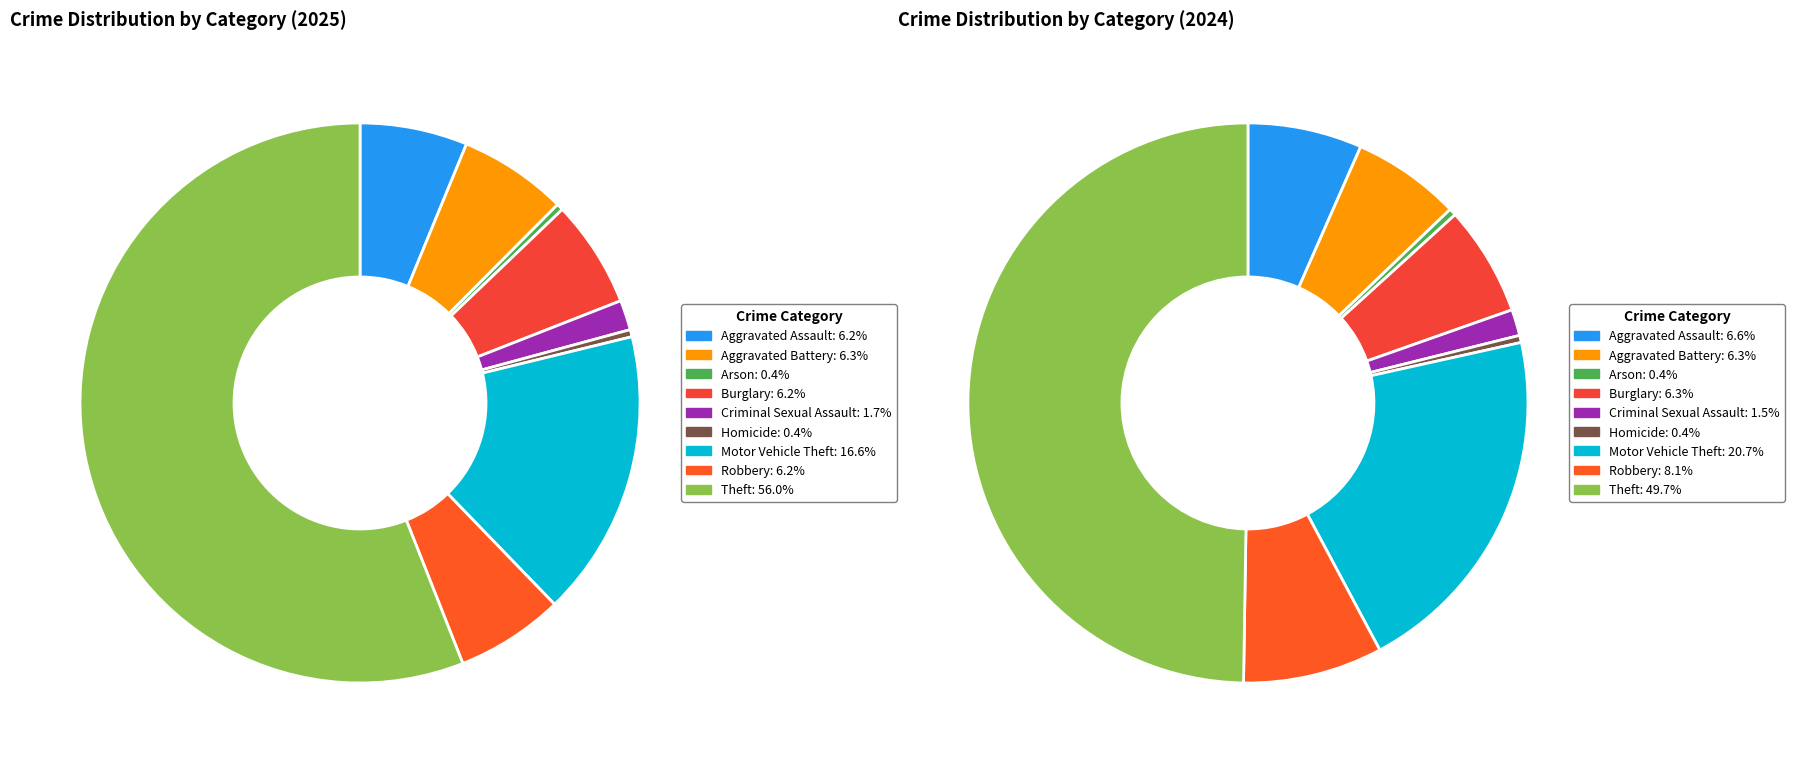

True or false: Aggravated Assault accounts for 6% of the total.

True